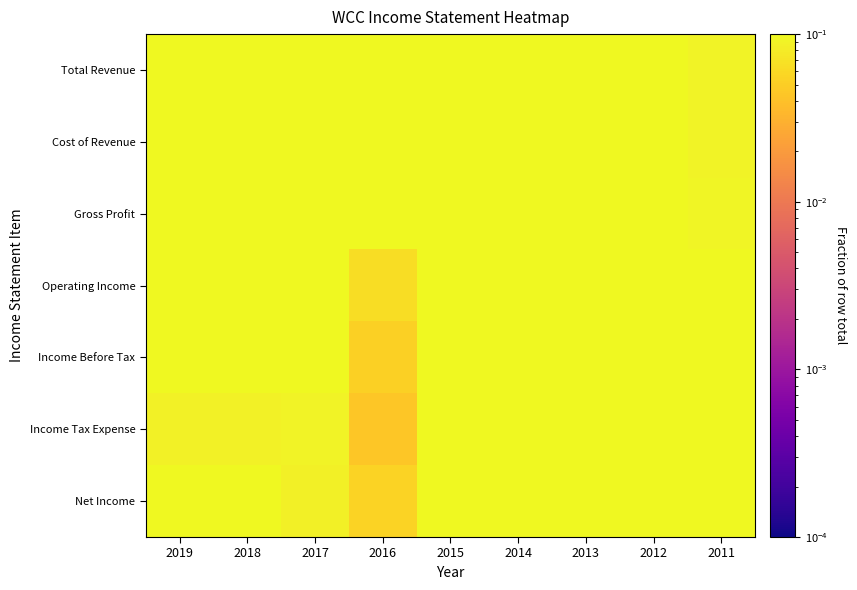

Reading left to right, what are all the values shown in this chart?

Total Revenue: 2019=0.1	2018=0.1	2017=0.1	2016=0.1	2015=0.1	2014=0.1	2013=0.1	2012=0.1	2011=0.1
Cost of Revenue: 2019=0.1	2018=0.1	2017=0.1	2016=0.1	2015=0.1	2014=0.1	2013=0.1	2012=0.1	2011=0.1
Gross Profit: 2019=0.1	2018=0.1	2017=0.1	2016=0.1	2015=0.1	2014=0.1	2013=0.1	2012=0.1	2011=0.1
Operating Income: 2019=0.1	2018=0.1	2017=0.1	2016=0.1	2015=0.1	2014=0.1	2013=0.1	2012=0.1	2011=0.1
Income Before Tax: 2019=0.1	2018=0.1	2017=0.1	2016=0.1	2015=0.1	2014=0.1	2013=0.1	2012=0.1	2011=0.1
Income Tax Expense: 2019=0.1	2018=0.1	2017=0.1	2016=0.0	2015=0.1	2014=0.2	2013=0.2	2012=0.1	2011=0.1
Net Income: 2019=0.1	2018=0.1	2017=0.1	2016=0.1	2015=0.1	2014=0.1	2013=0.1	2012=0.1	2011=0.1